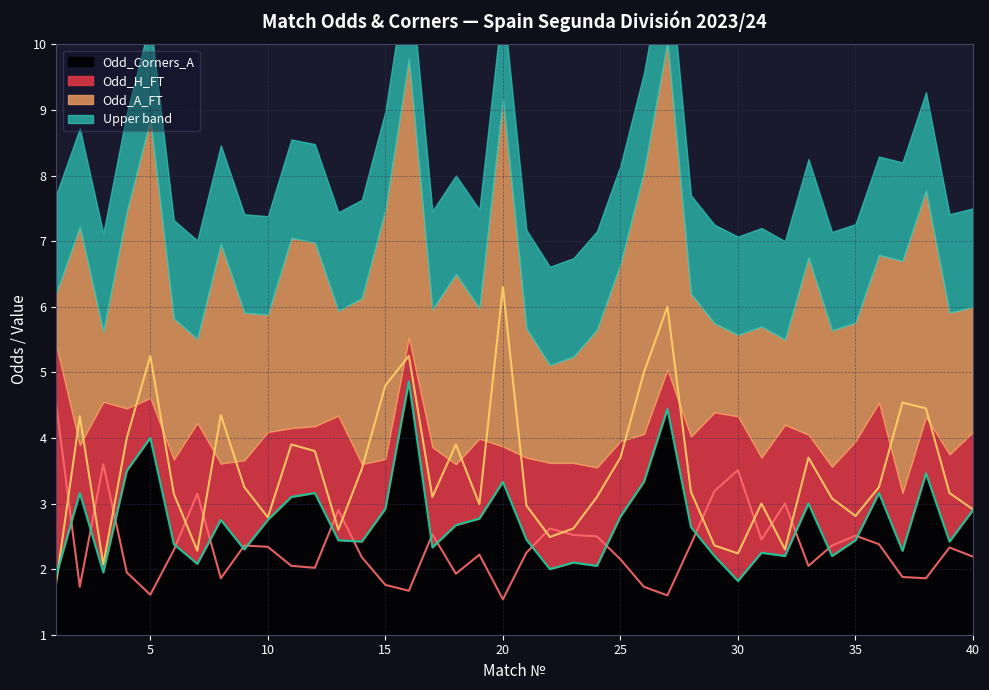

What is the difference between the second highest and second lowest values in the Odd_Corners_A series?

2.5